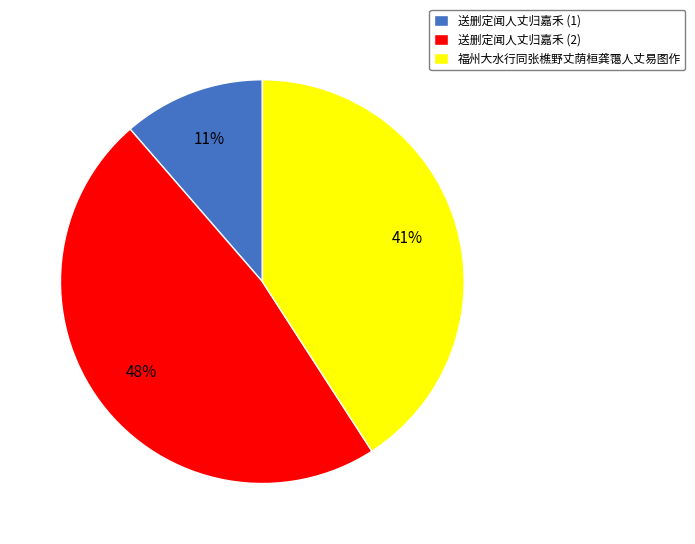

Which has a higher value, 送删定闻人丈归嘉禾 (2) or 送删定闻人丈归嘉禾 (1)?

送删定闻人丈归嘉禾 (2)